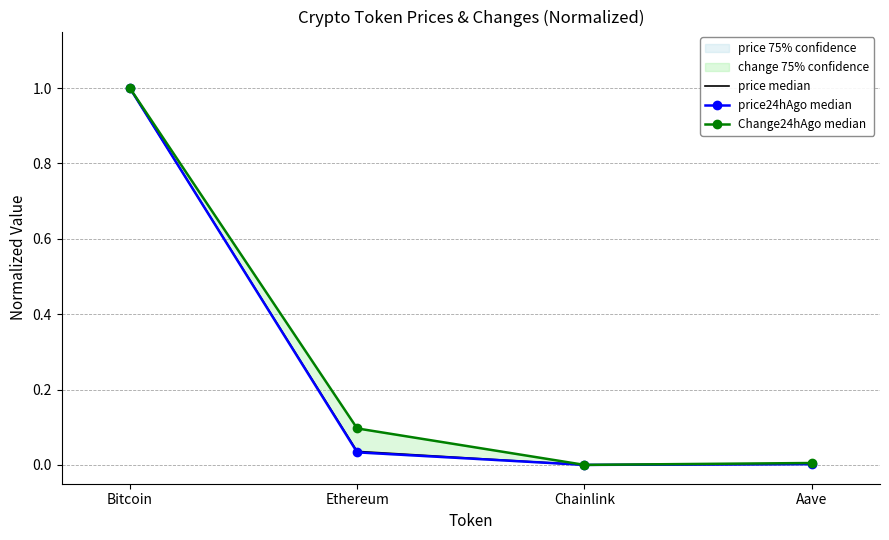

Reading left to right, extract all data points from this chart.

price median: Bitcoin=1.0	Ethereum=0.0	Chainlink=0.0	Aave=0.0
price24hAgo median: Bitcoin=1.0	Ethereum=0.0	Chainlink=0.0	Aave=0.0
Change24hAgo median: Bitcoin=1.0	Ethereum=0.1	Chainlink=0.0	Aave=0.0